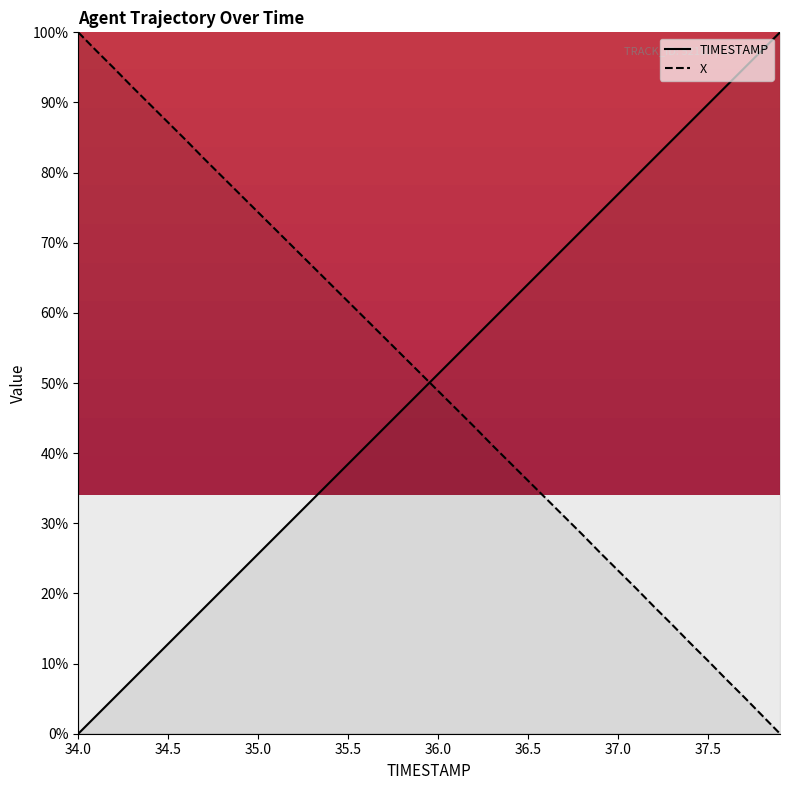

At which category is the sum across all series the highest?

36.8